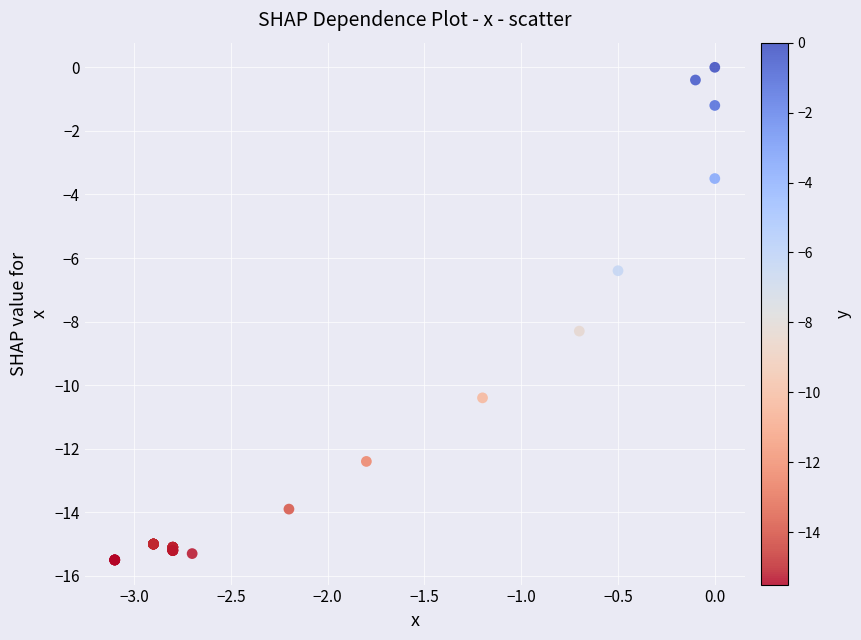

What Y value in the scatter plot is closest to -7?

-6.4